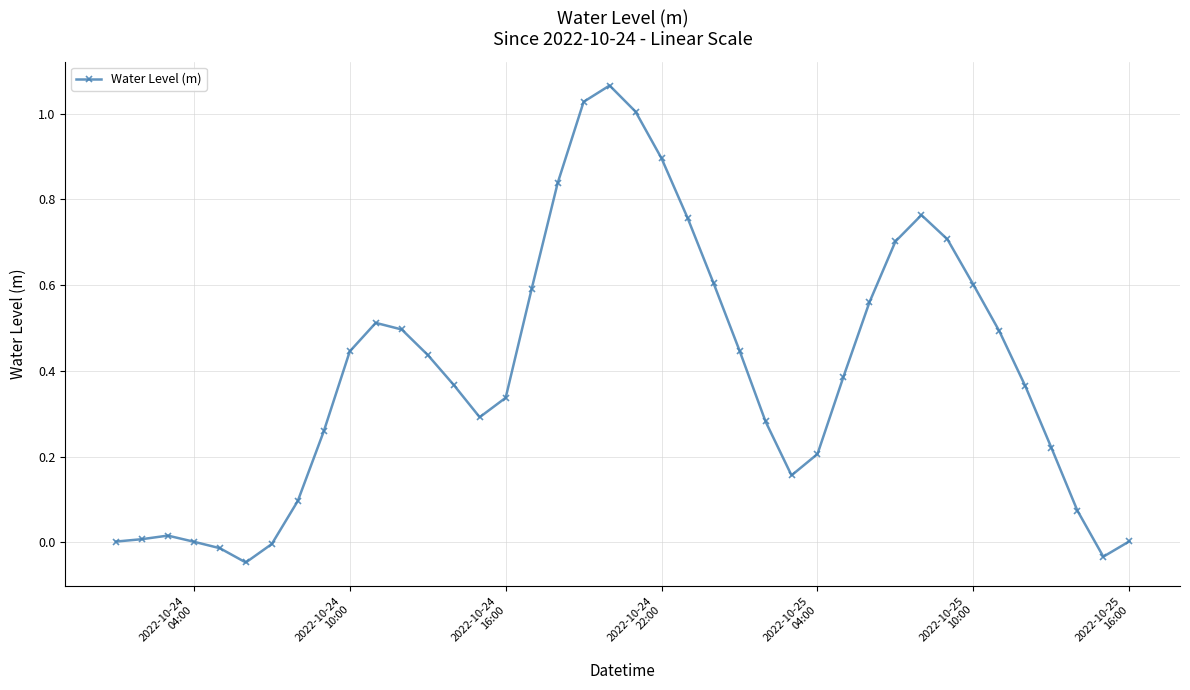

True or false: the data has more than 2 interior local peaks.

True